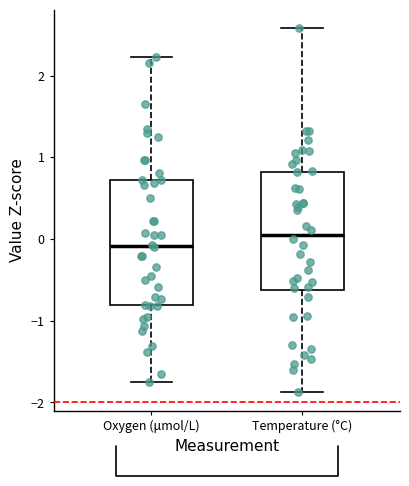

Which box's median line is the highest?

Temperature (°C)